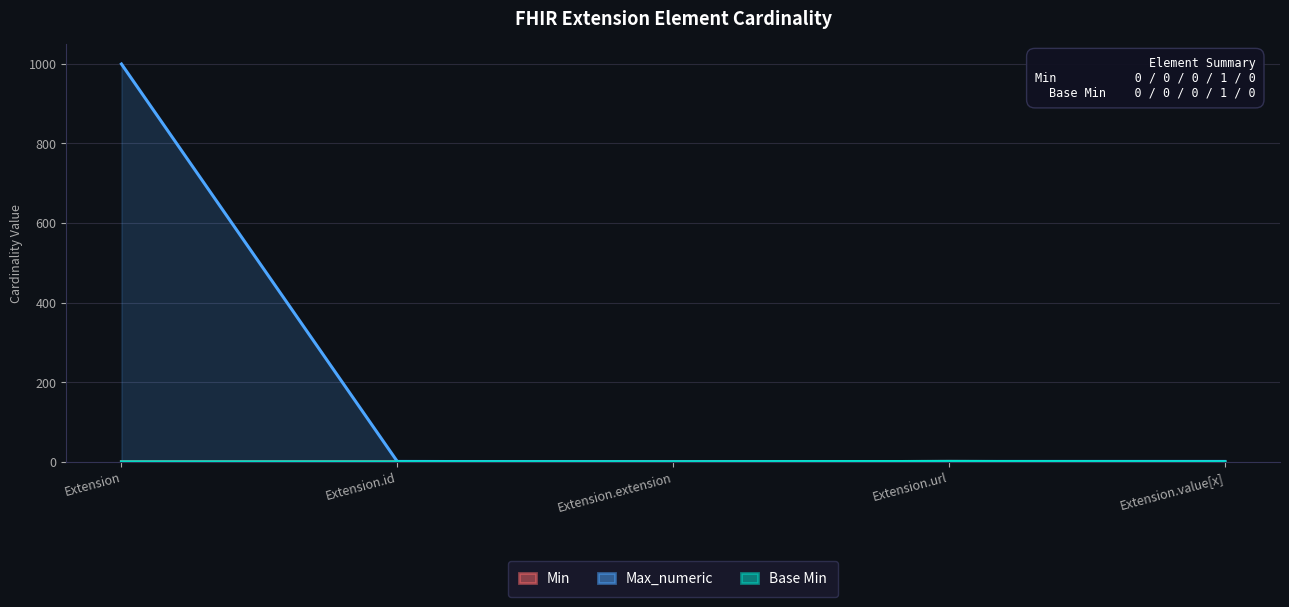

What is the label of the 5th point from the left?

Extension.value[x]